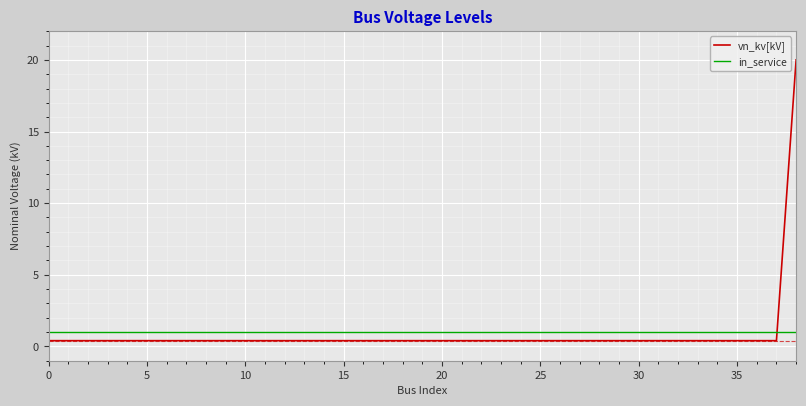

How many intersections are there between in_service and vn_kv[kV]?

1